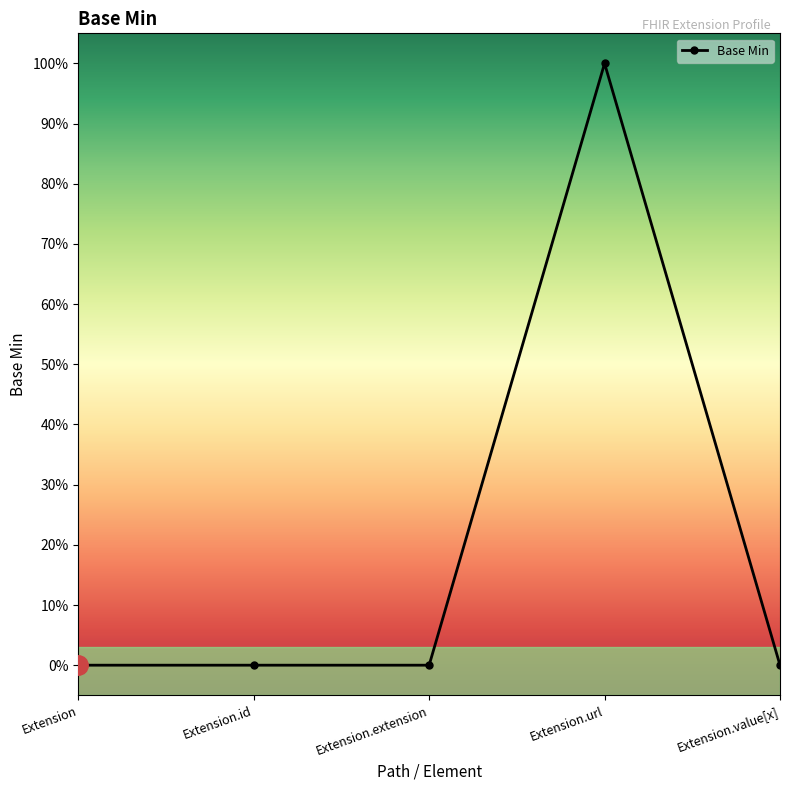

How many values are between 0 and 1?

5